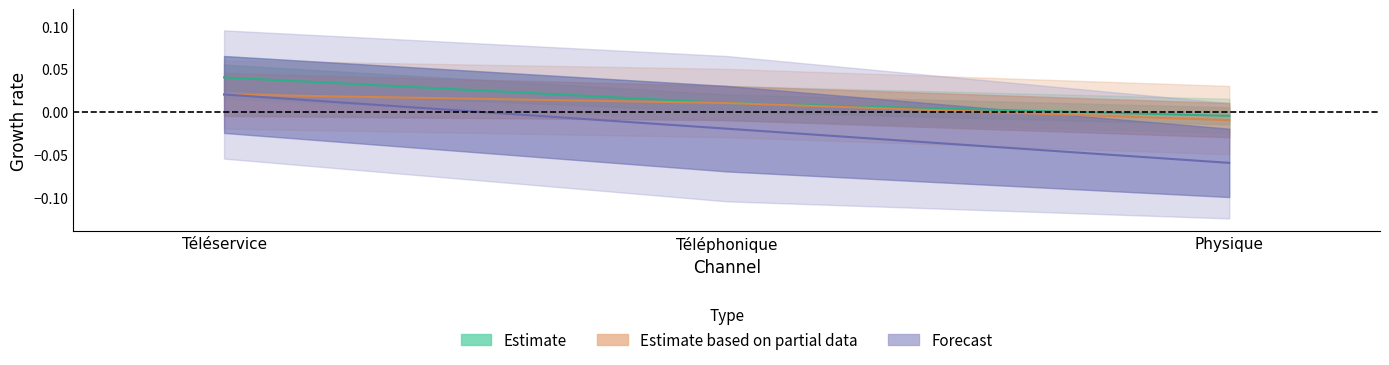

What is the label of the 1st point from the right?

Physique